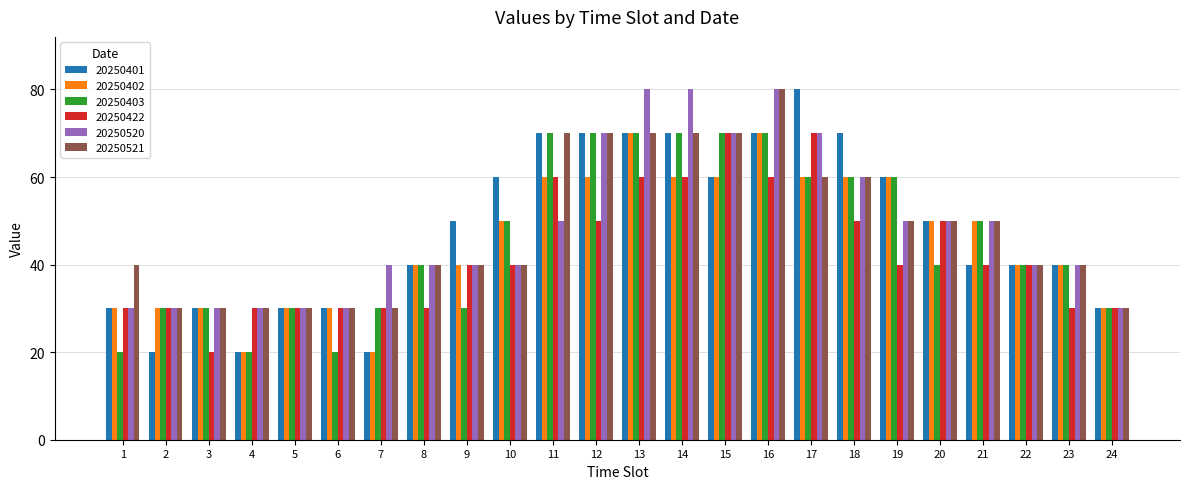

Count the number of data series in this chart.

6